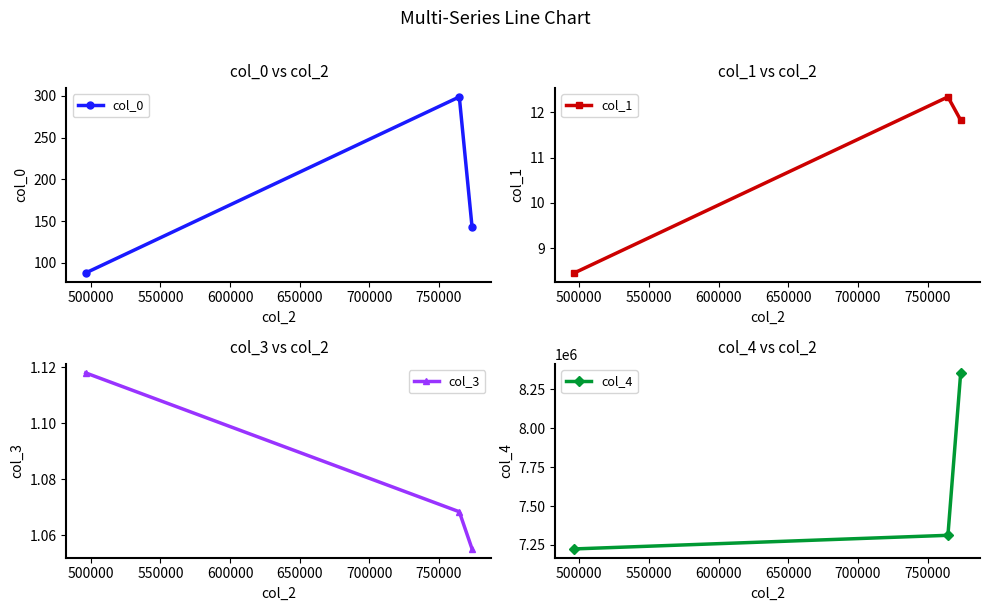

What are all the series names shown in the legend?

col_0, col_1, col_3, col_4